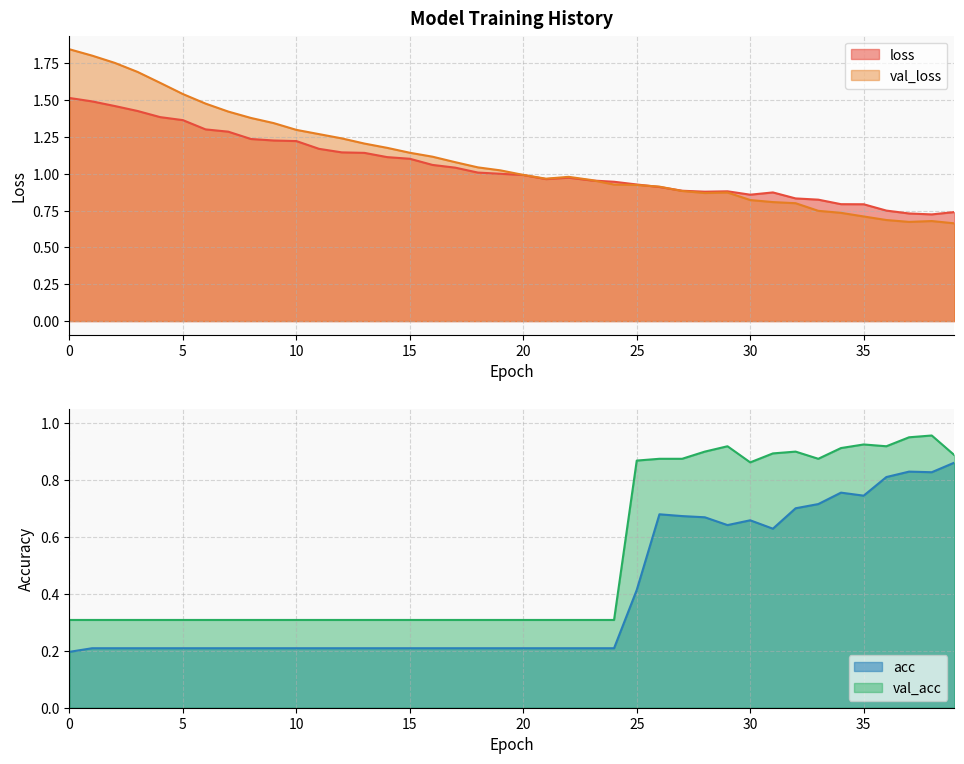

What is the average value of the loss series?

1.0